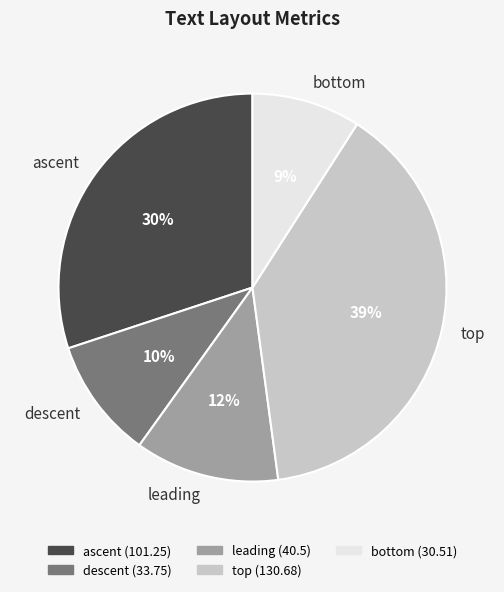

Is the sum of leading and descent greater than half?

No